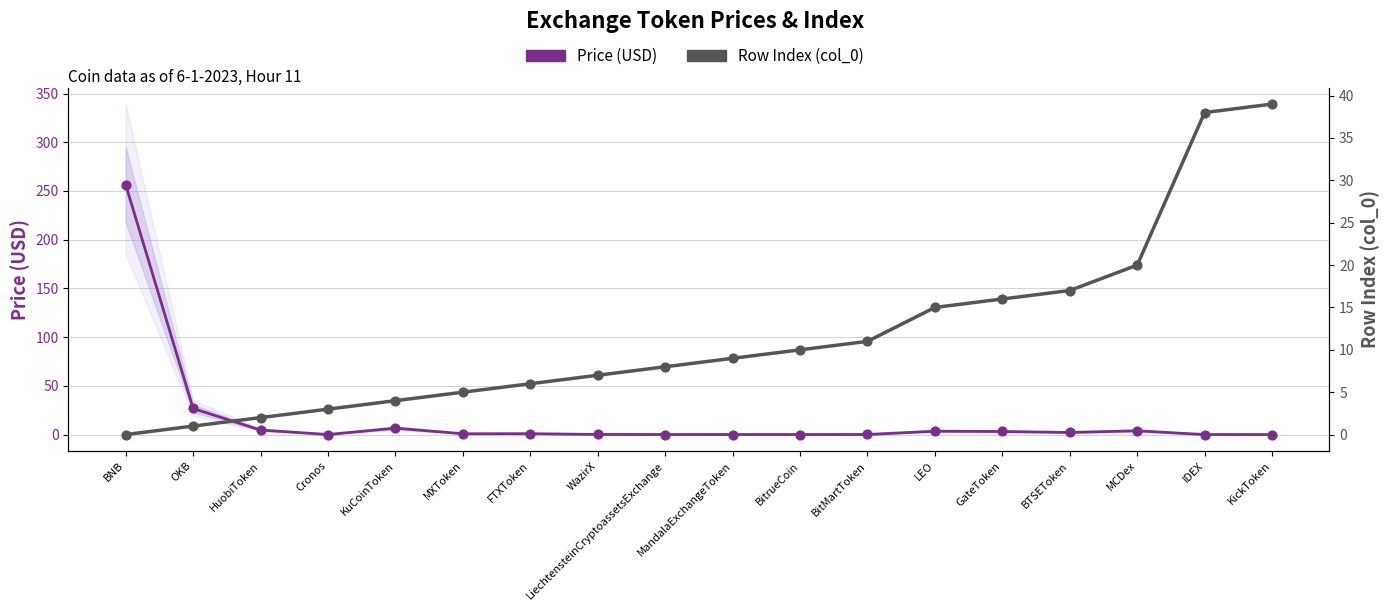

Which series contains the highest Y value?

Price (USD)